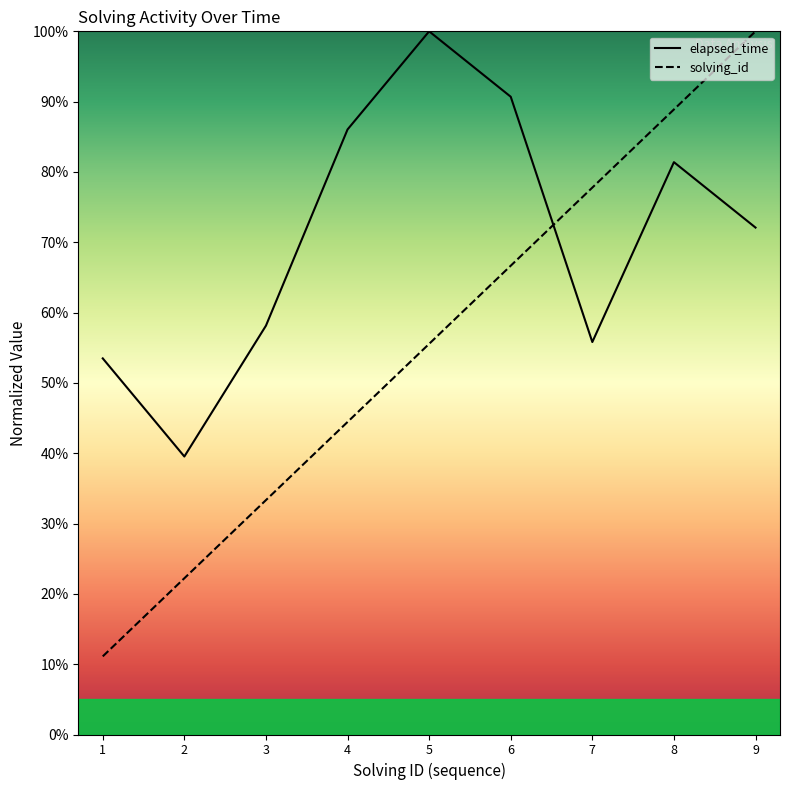

What is the value of the elapsed_time point at the 7th from the left?

55.8